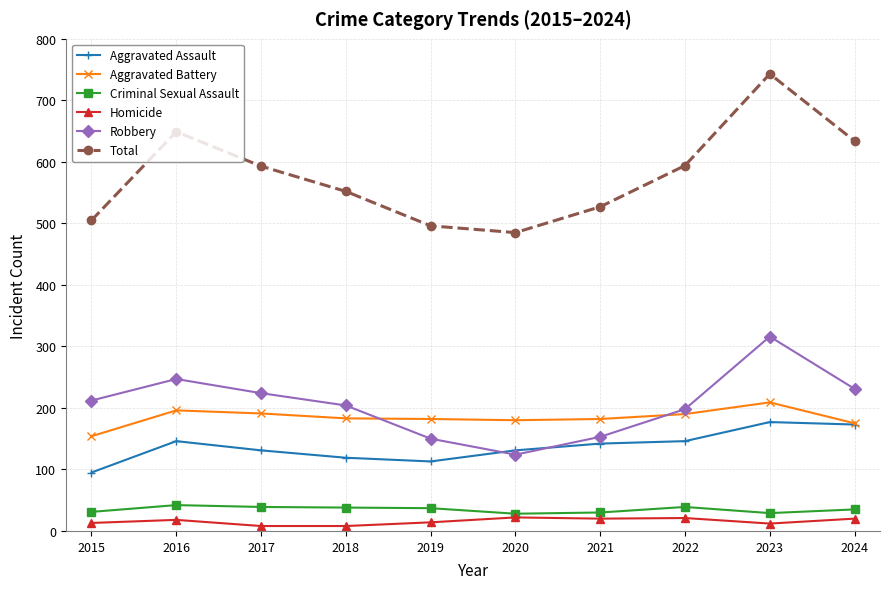

Is the value of Criminal Sexual Assault at 2017 greater than the value of Homicide at 2018?

Yes